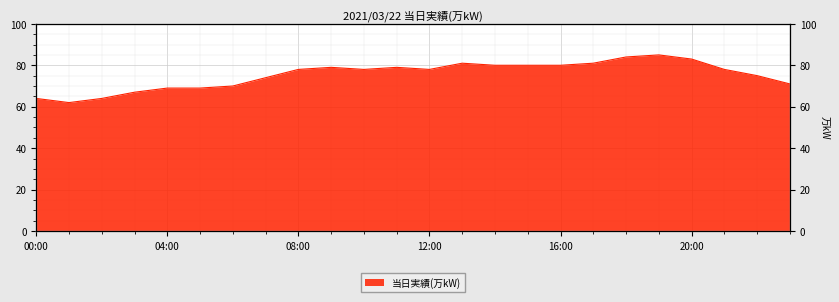

Rank the categories by value from highest to lowest.

19:00, 18:00, 20:00, 13:00, 17:00, 14:00, 15:00, 16:00, 09:00, 11:00, 08:00, 10:00, 12:00, 21:00, 22:00, 07:00, 23:00, 06:00, 04:00, 05:00, 03:00, 00:00, 02:00, 01:00